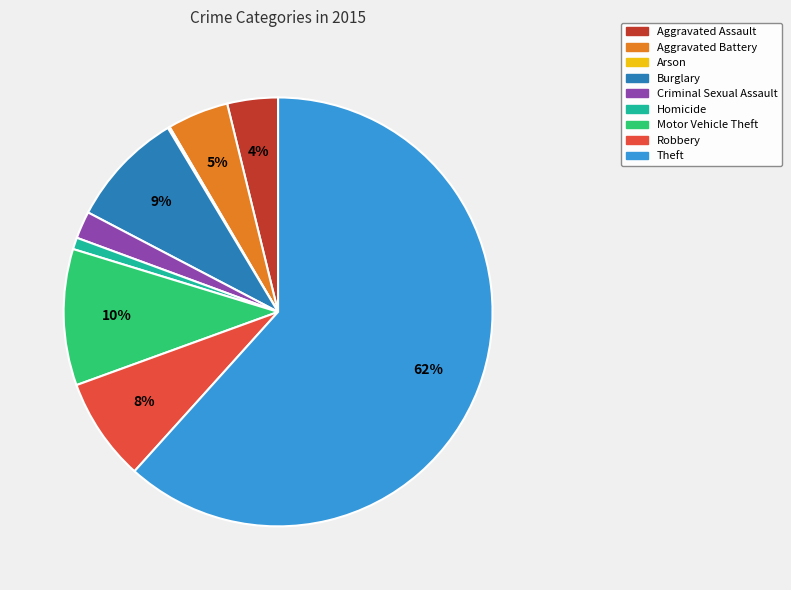

What percentage is the Motor Vehicle Theft slice, to the nearest percent?

10%